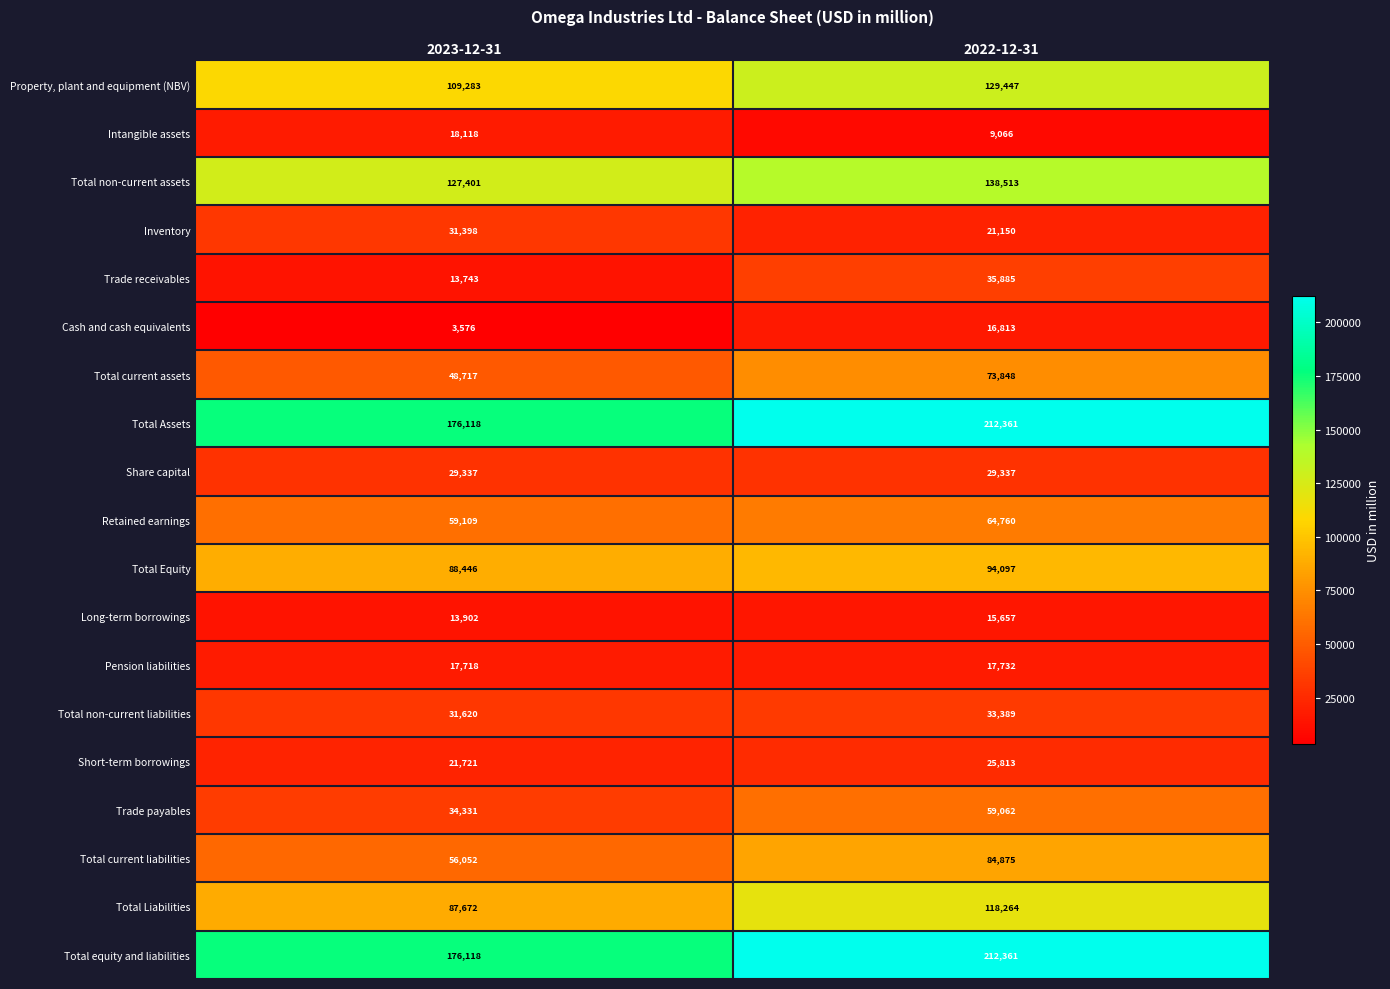

Is it true that Total non-current liabilities equals 33389 at 2022-12-31?

True